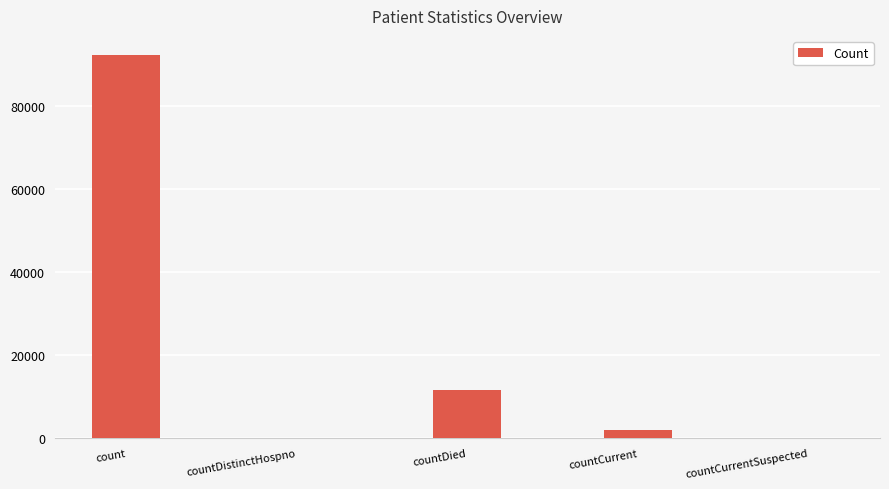

Does the chart contain stacked bars?

No